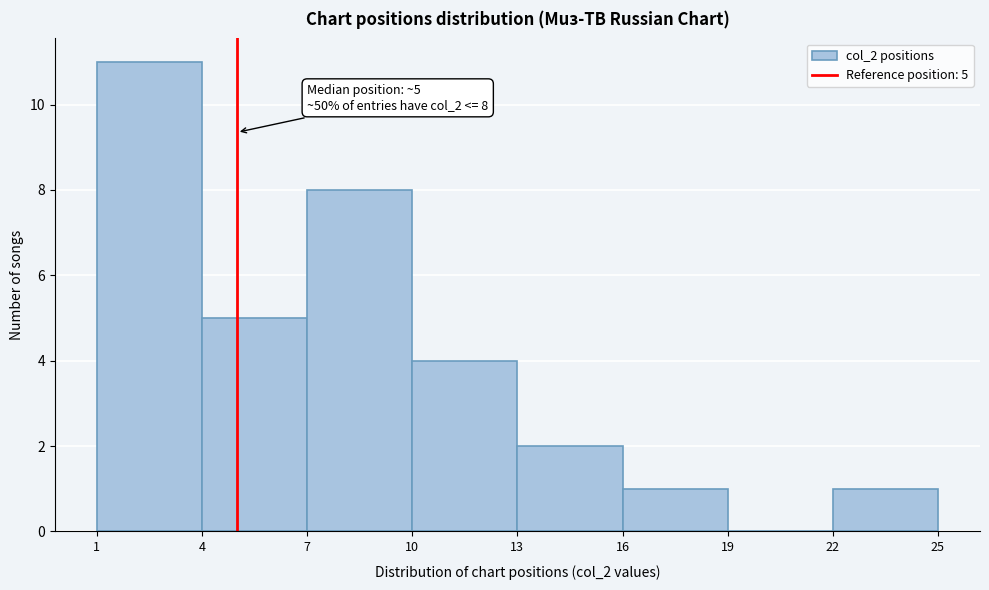

Which range on the x-axis has the tallest bar?

1 to 4